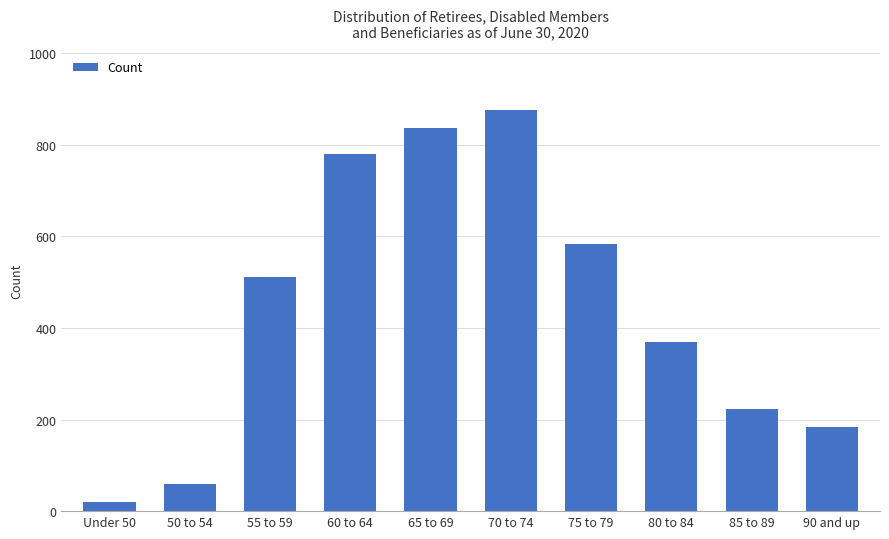

List the labels in order of value, largest first.

70 to 74, 65 to 69, 60 to 64, 75 to 79, 55 to 59, 80 to 84, 85 to 89, 90 and up, 50 to 54, Under 50